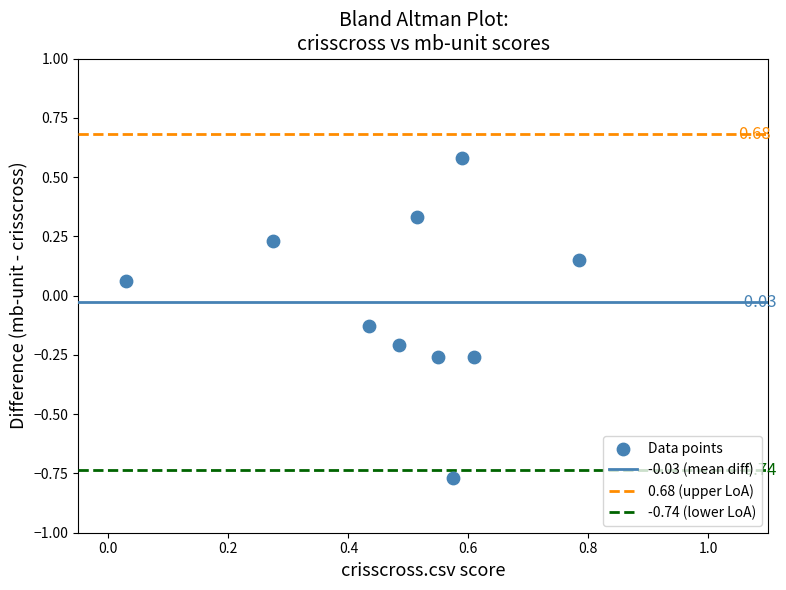

What is the average X value?

0.5